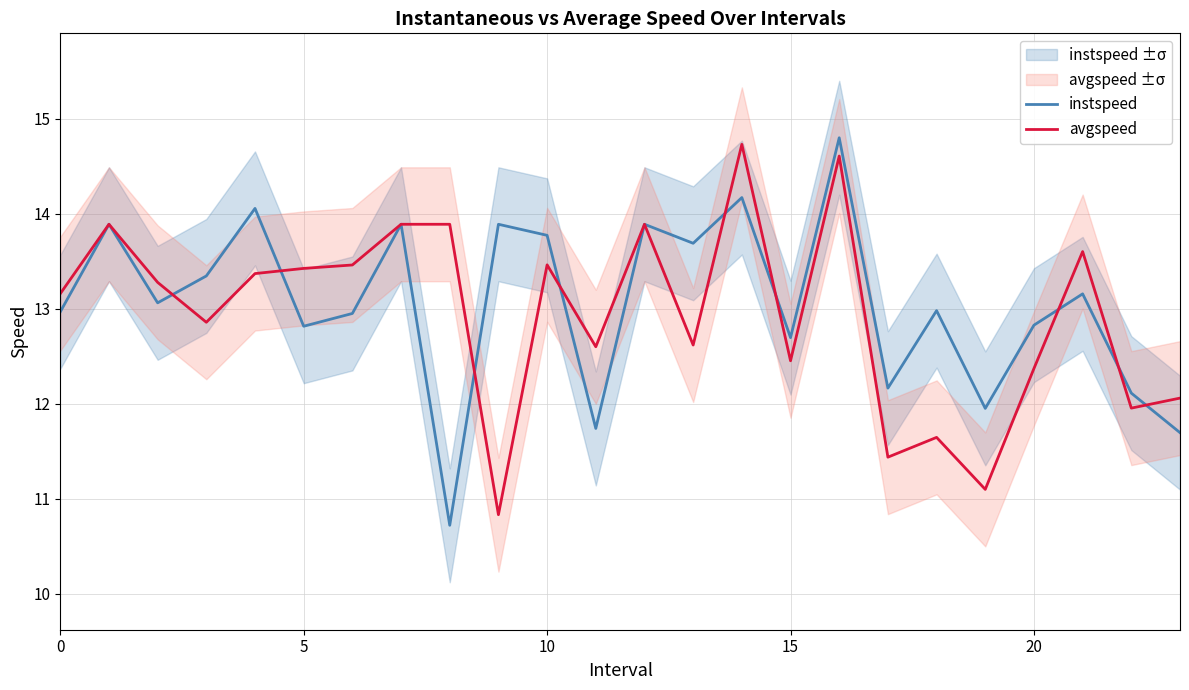

In avgspeed, how many points are higher than both neighbors (excluding endpoints)?

7